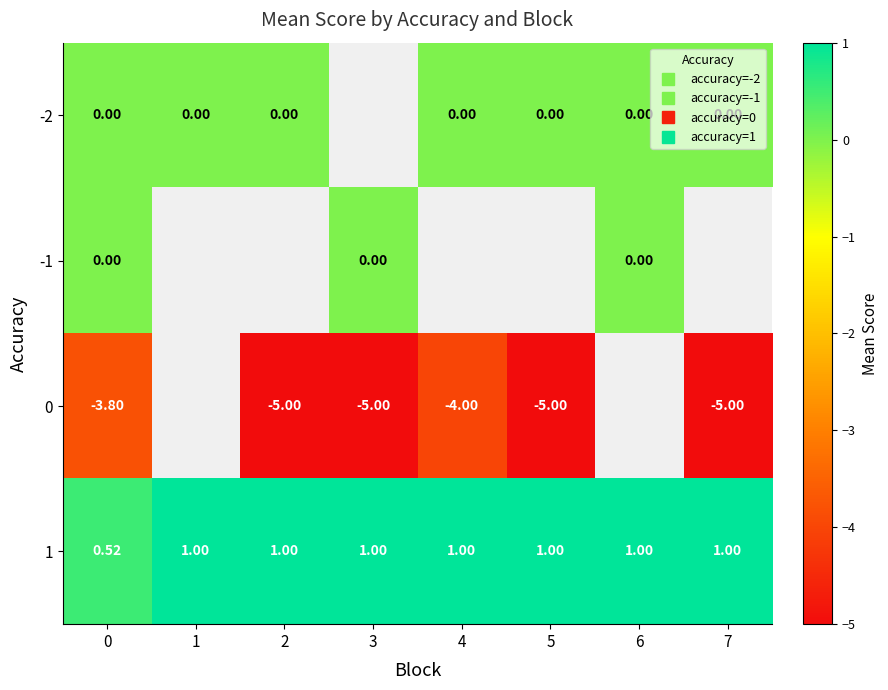

Is the value of -1 at 7 greater than the value of -2 at 1?

No